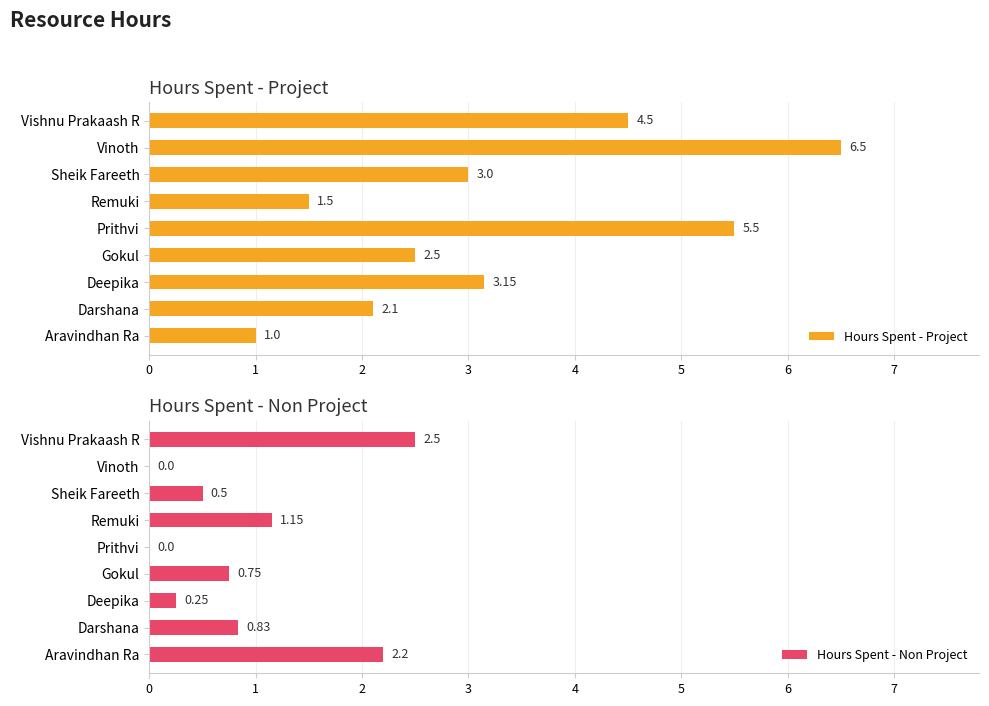

Rank the categories by Hours Spent - Project value from highest to lowest.

Vinoth, Prithvi, Vishnu Prakaash R, Deepika, Sheik Fareeth, Gokul, Darshana, Remuki, Aravindhan Ra